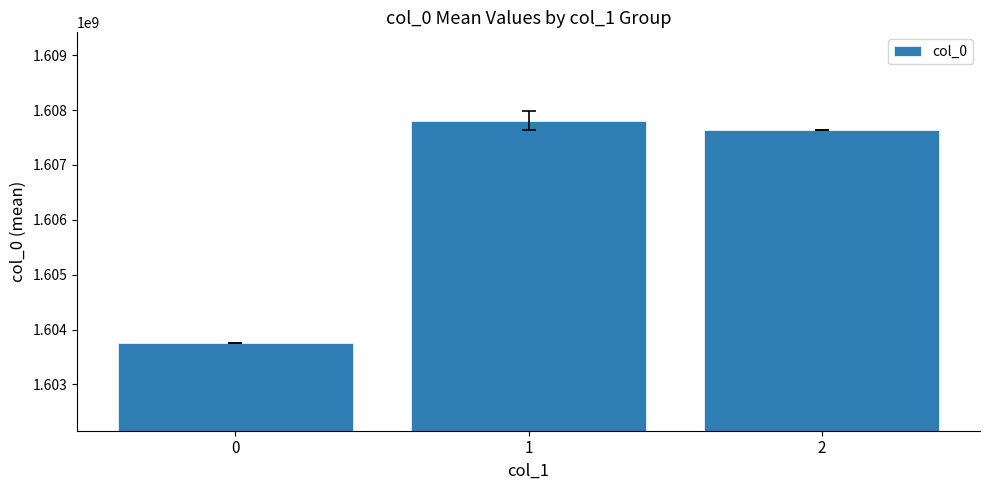

Does the chart contain stacked bars?

No